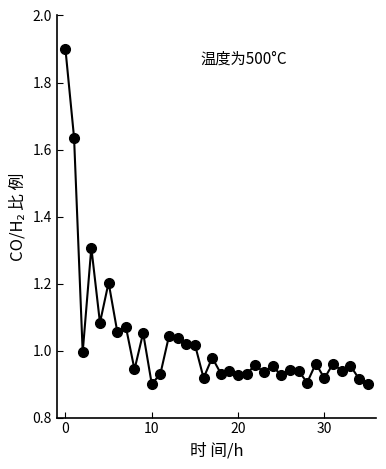

What is the maximum value shown in the chart?

1.9